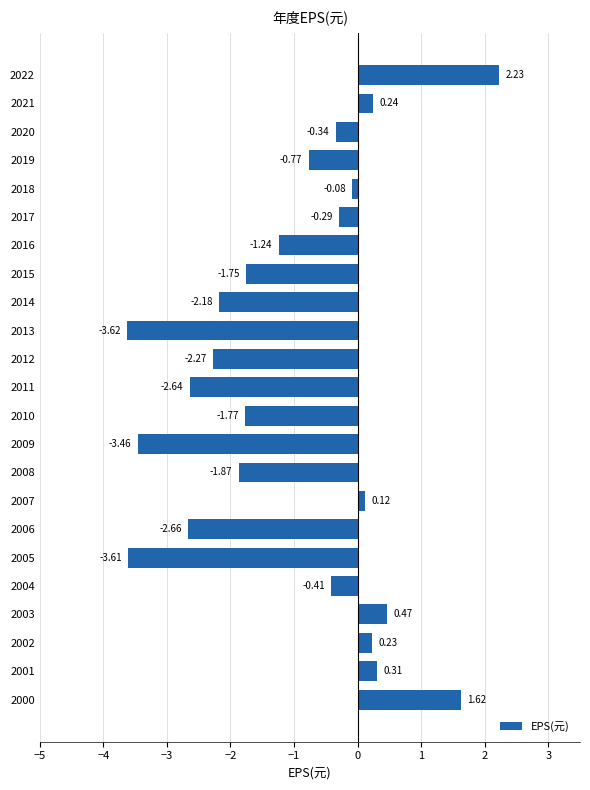

List the labels in order of value, smallest first.

2013, 2005, 2009, 2006, 2011, 2012, 2014, 2008, 2010, 2015, 2016, 2019, 2004, 2020, 2017, 2018, 2007, 2002, 2021, 2001, 2003, 2000, 2022